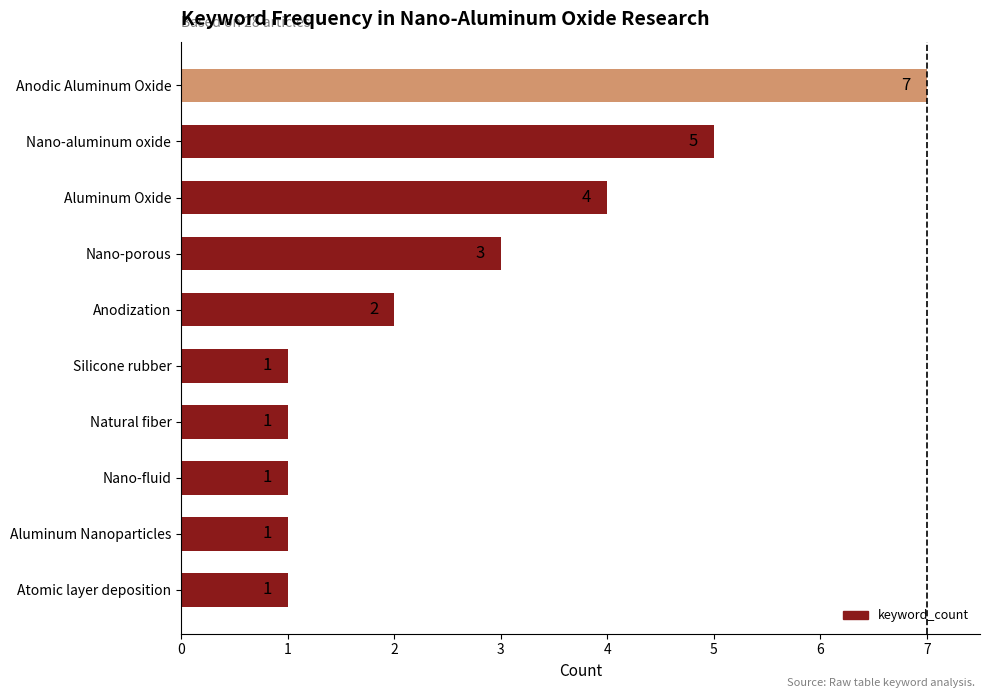

What is the maximum value shown in the chart?

7